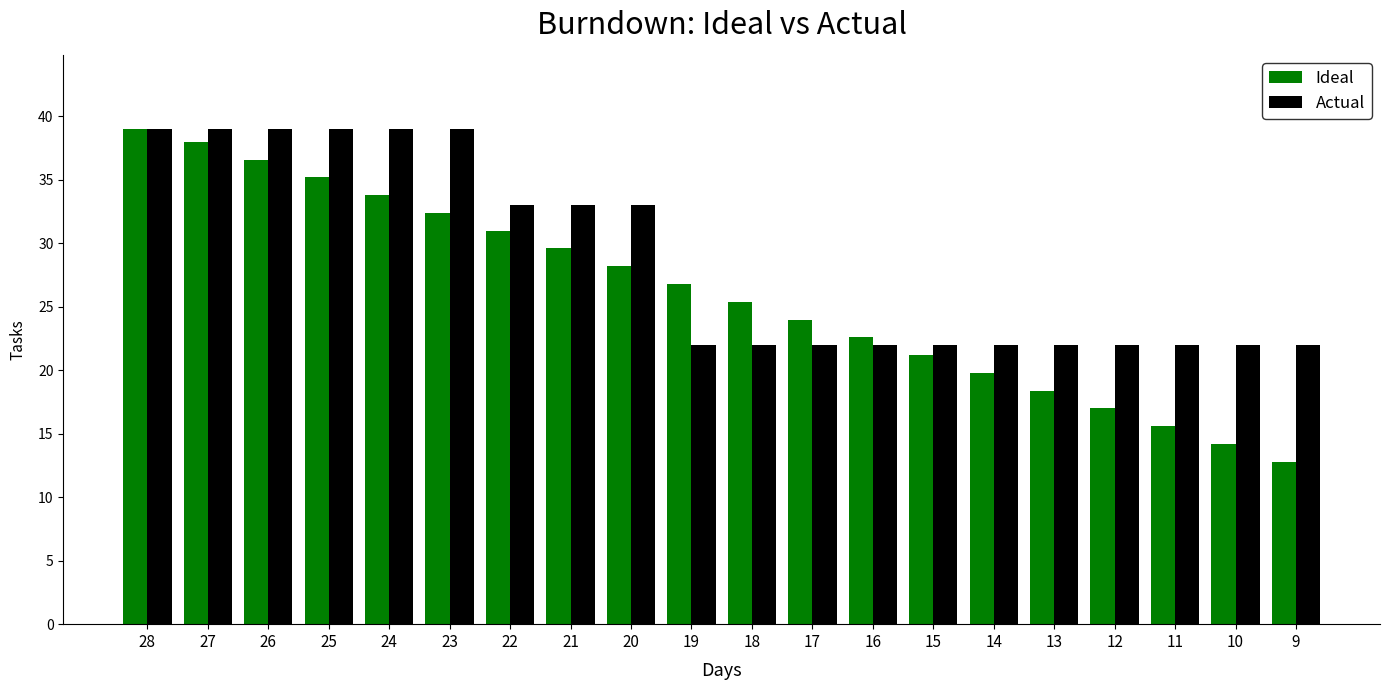

Which label corresponds to the smallest value in the chart?

9